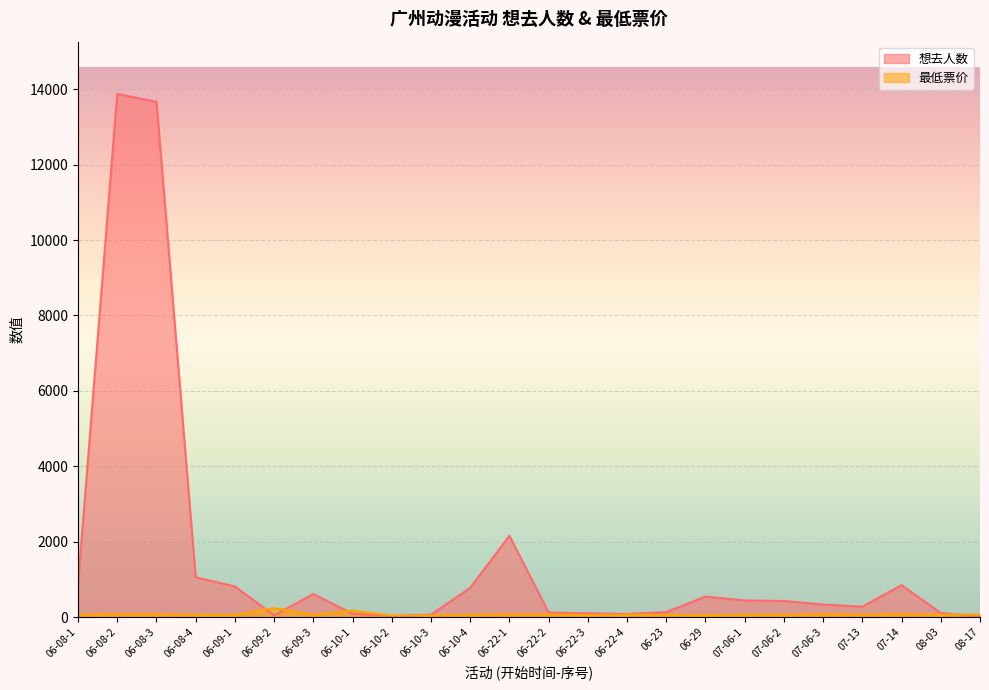

At which category is the sum across all series the highest?

06-08-2